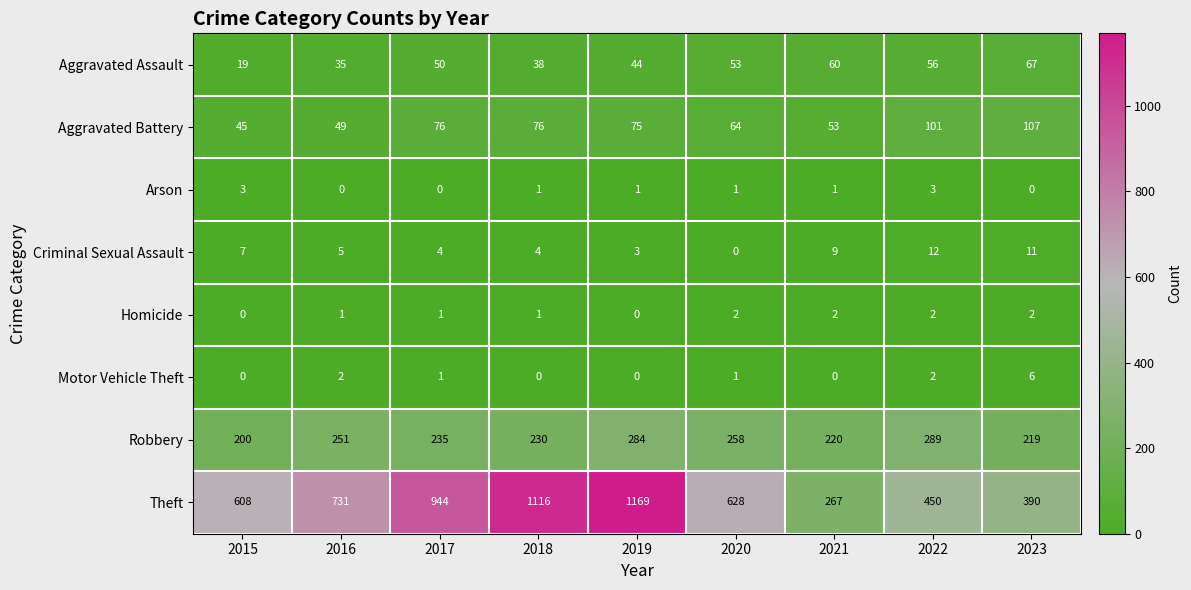

Where is Robbery nearest to the value 244?

2016